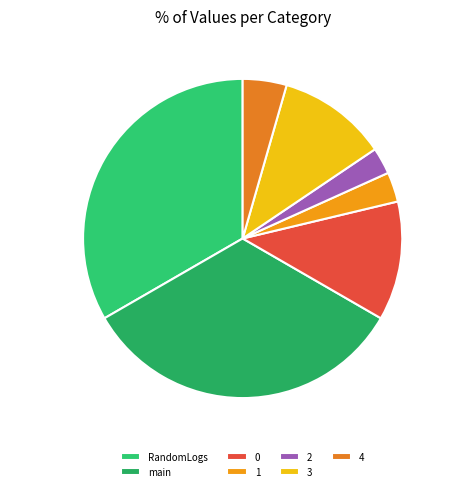

What is the ratio of the value at 4 to the value at 1?

1.5